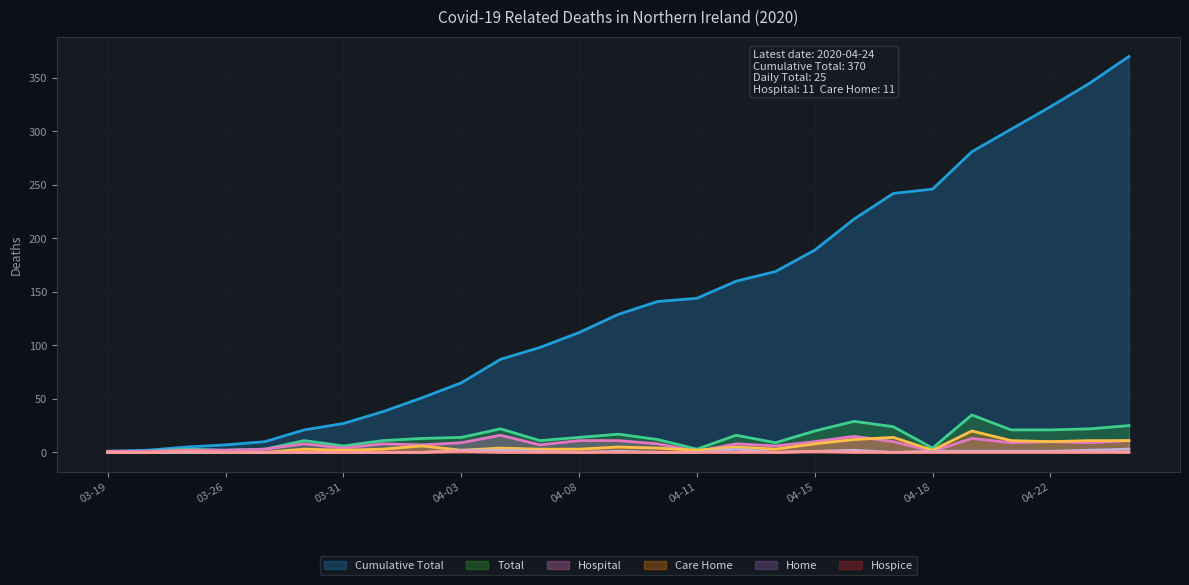

Reading left to right, extract all data points from this chart.

Cumulative Total: 1	2	5	7	10	21	27	38	51	65	87	98	112	129	141	144	160	169	189	218	242	246	281	302	323	345	370
Total: 1	1	3	2	3	11	6	11	13	14	22	11	14	17	12	3	16	9	20	29	24	4	35	21	21	22	25
Hospital: 1	1	2	2	3	8	4	8	7	9	16	7	11	11	8	1	8	6	10	15	10	1	13	9	10	9	11
Care Home: 0	0	0	0	0	3	2	3	6	2	4	3	3	5	4	2	5	3	8	12	14	2	20	11	10	11	11
Home: 0	0	0	0	0	0	0	0	0	2	2	1	0	1	0	0	3	0	1	2	0	1	1	1	1	2	3
Hospice: 0	0	1	0	0	0	0	0	0	1	0	0	0	0	0	0	0	0	1	0	0	0	0	0	0	0	0